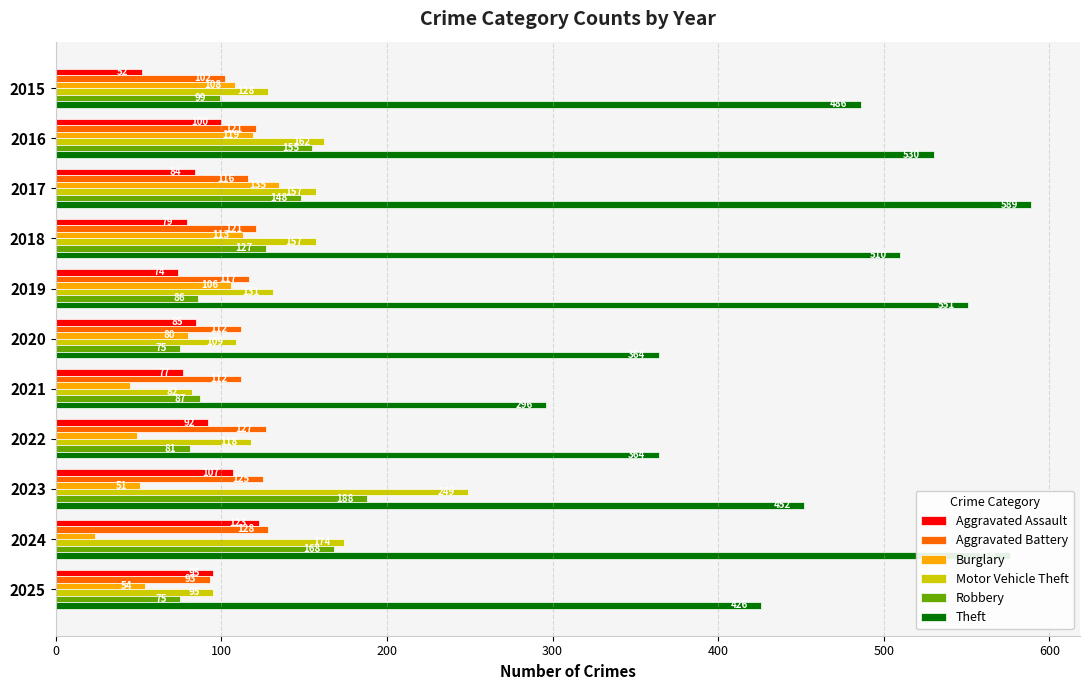

True or false: Burglary has a value of 14 at 2022.

False